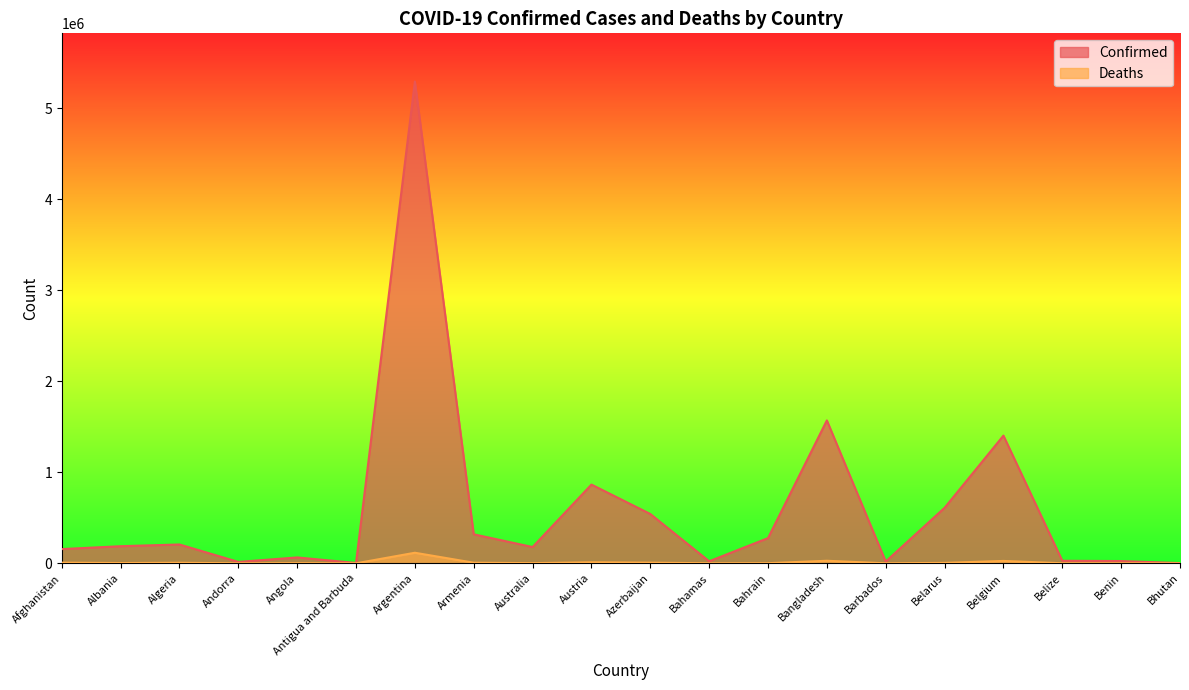

At which category is the sum across all series the highest?

Argentina